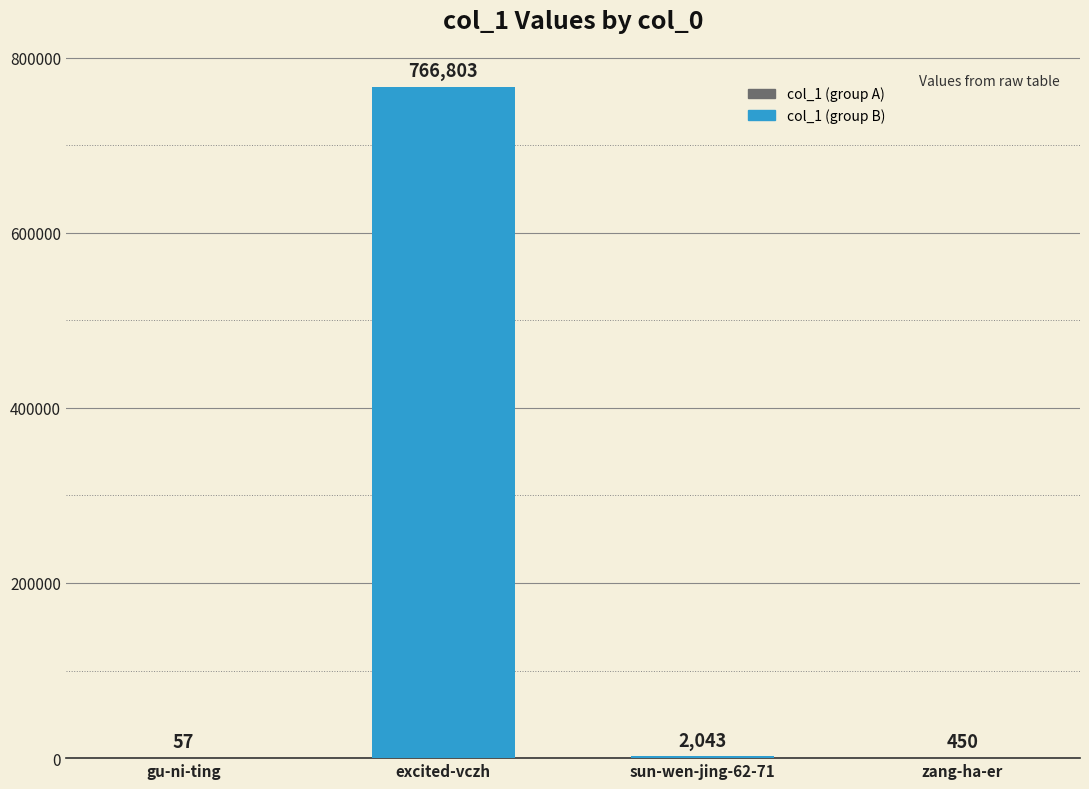

What is the ratio of the value at excited-vczh to the value at sun-wen-jing-62-71?

375.3